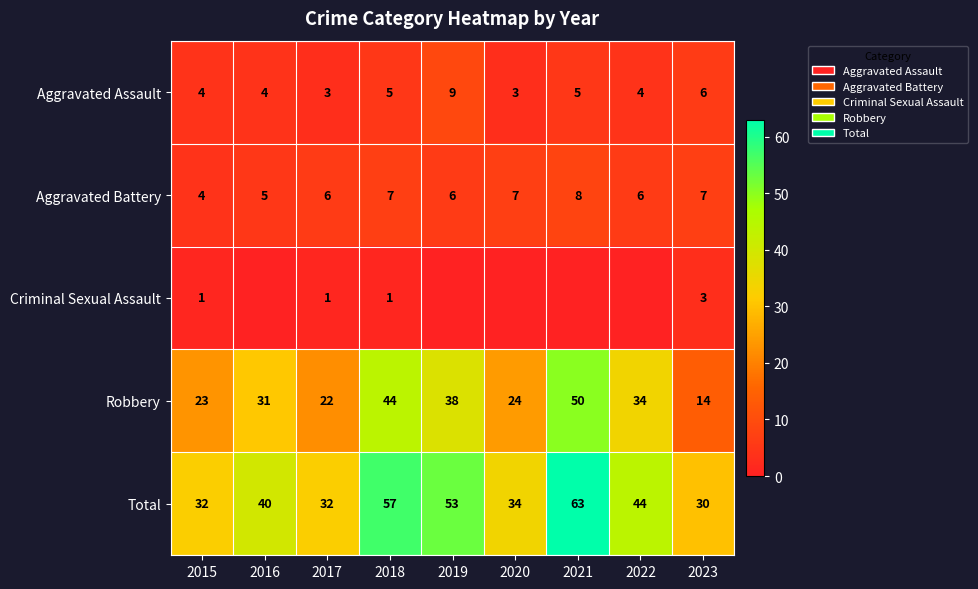

At 2017, list the series in order from smallest to largest.

Criminal Sexual Assault, Aggravated Assault, Aggravated Battery, Robbery, Total